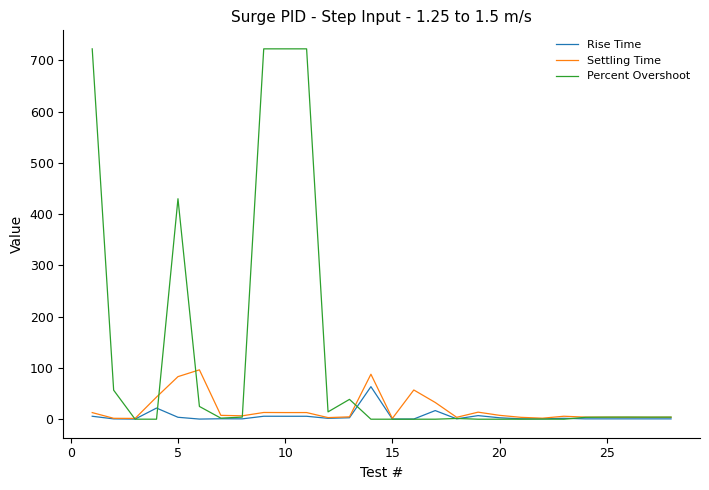

How many lines are shown in the chart?

3